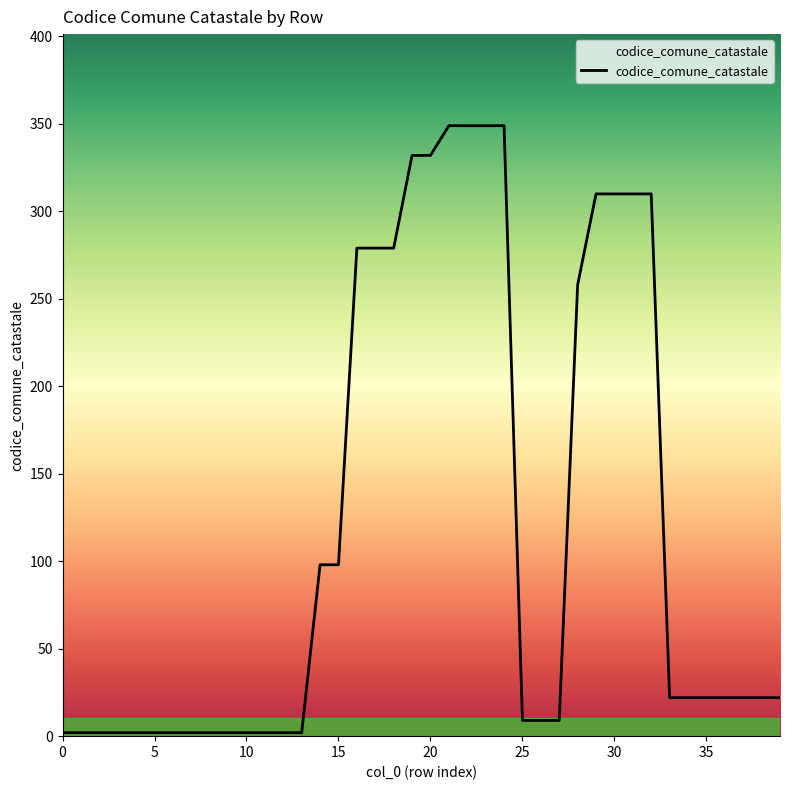

What is the difference between the maximum and minimum values?

347